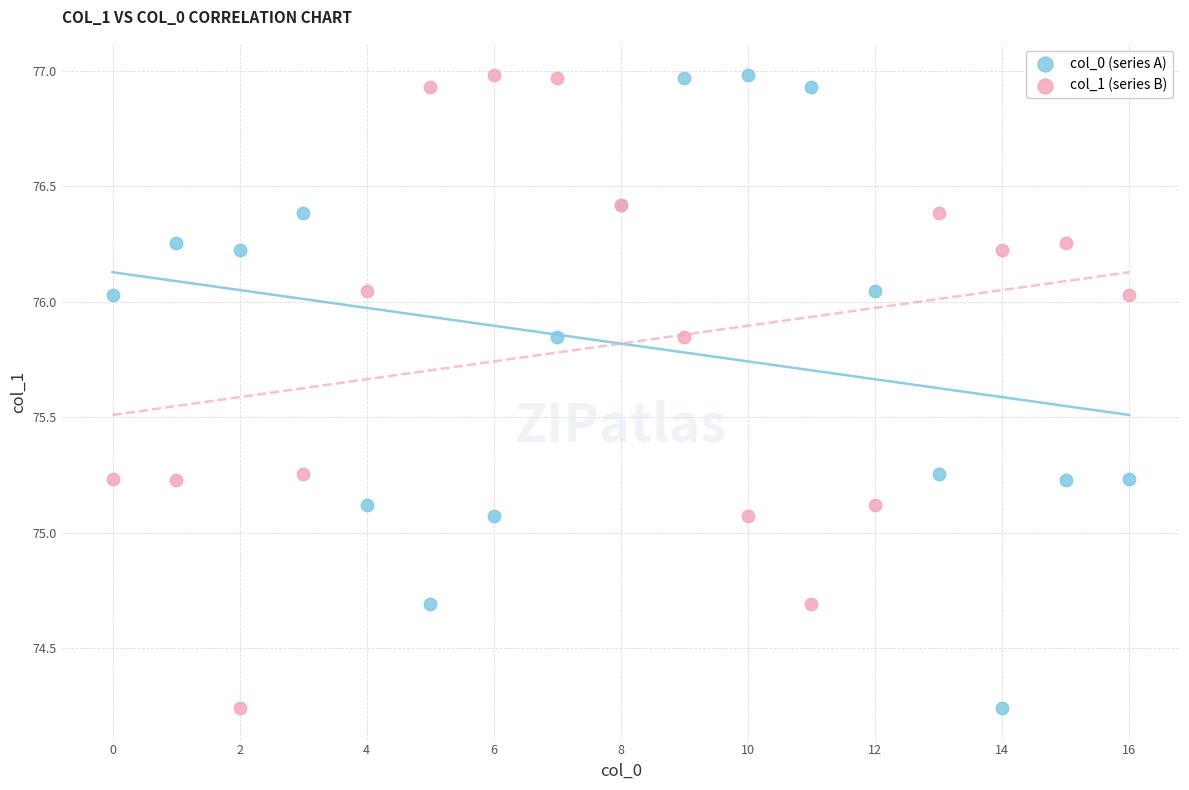

What are all the series names shown in the legend?

col_0 (series A), col_1 (series B)